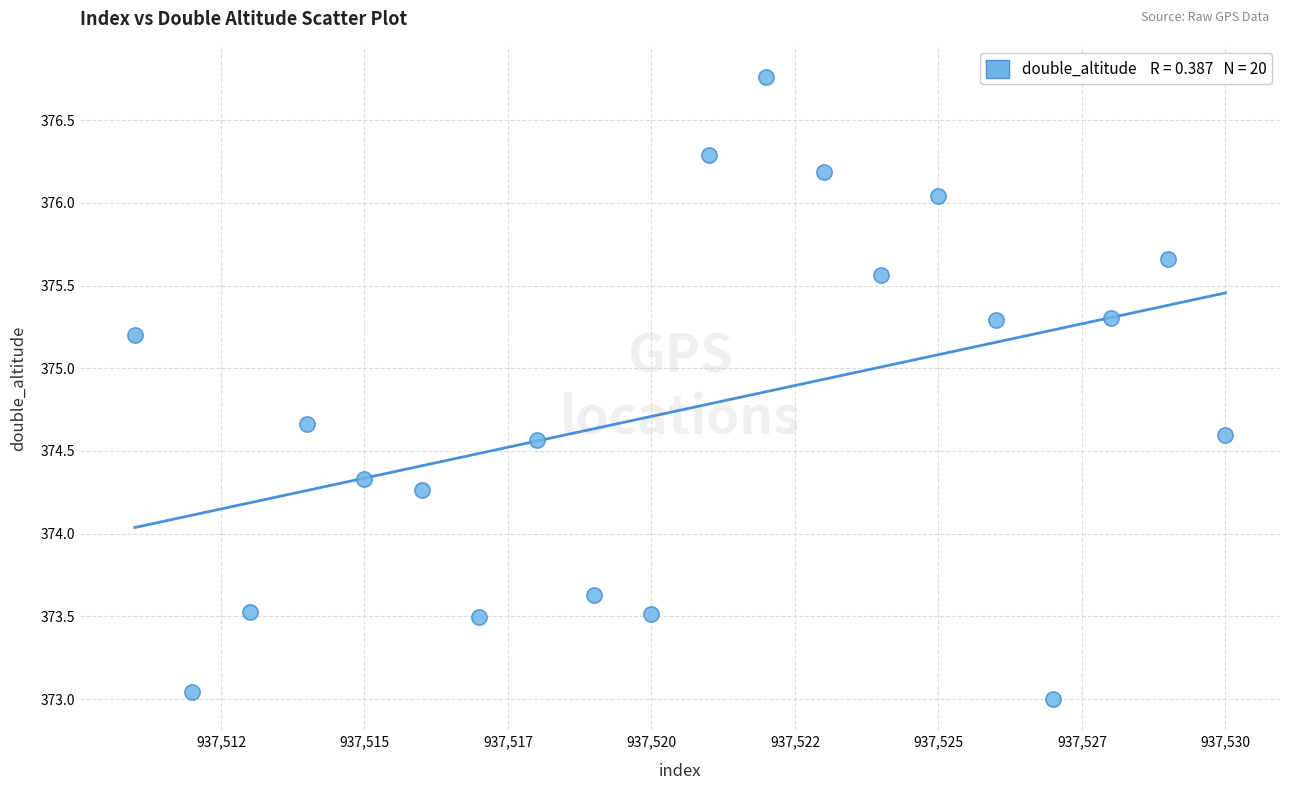

What is the range of Y values (max minus min)?

3.8